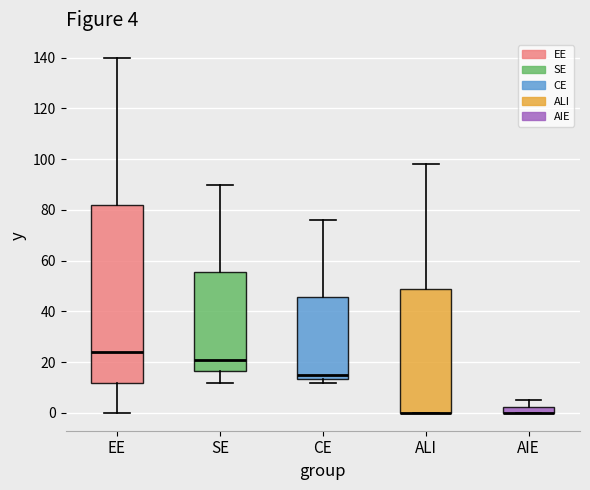

Which box is the tallest, from its lower edge to its upper edge?

EE